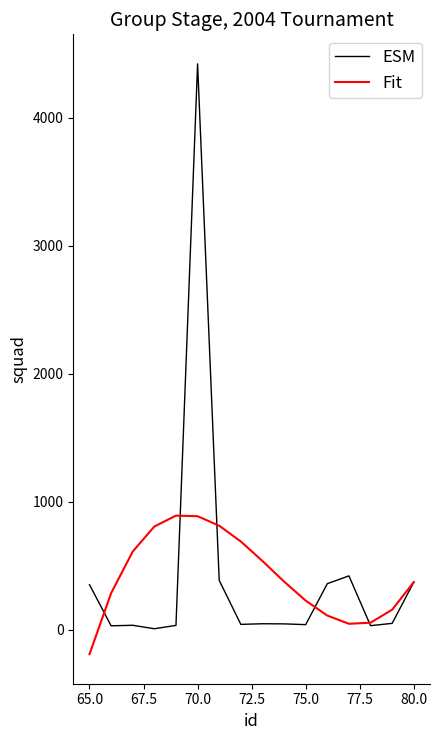

What is the greatest value displayed?

4420.0